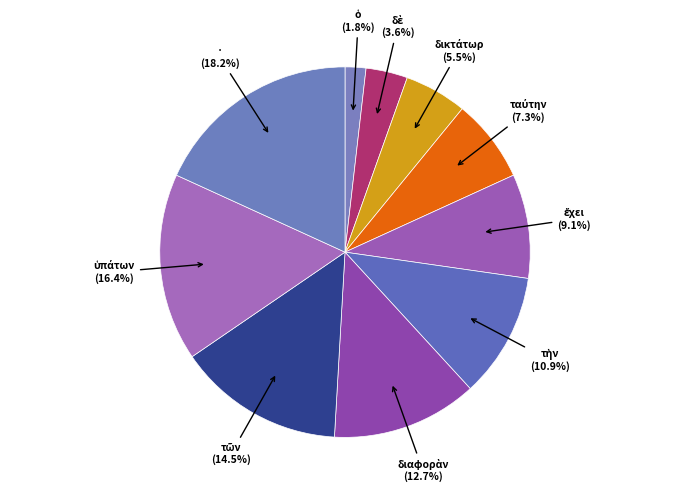

To the nearest percent, what is the average slice percentage?

10%